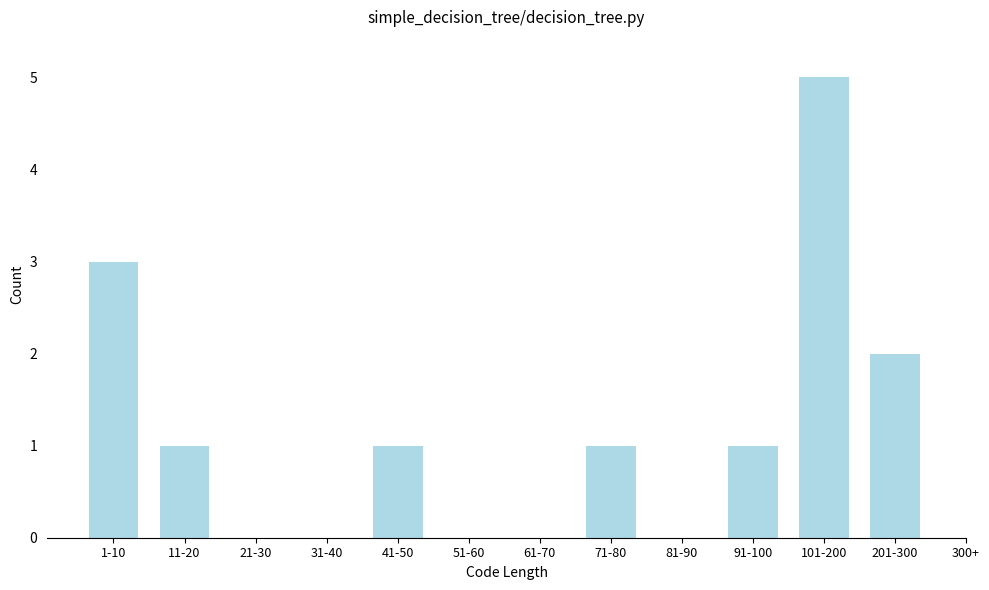

Reading right to left, list all the values displayed in this chart.

201-300=2	101-200=5	91-100=1	81-90=0	71-80=1	61-70=0	51-60=0	41-50=1	31-40=0	21-30=0	11-20=1	1-10=3